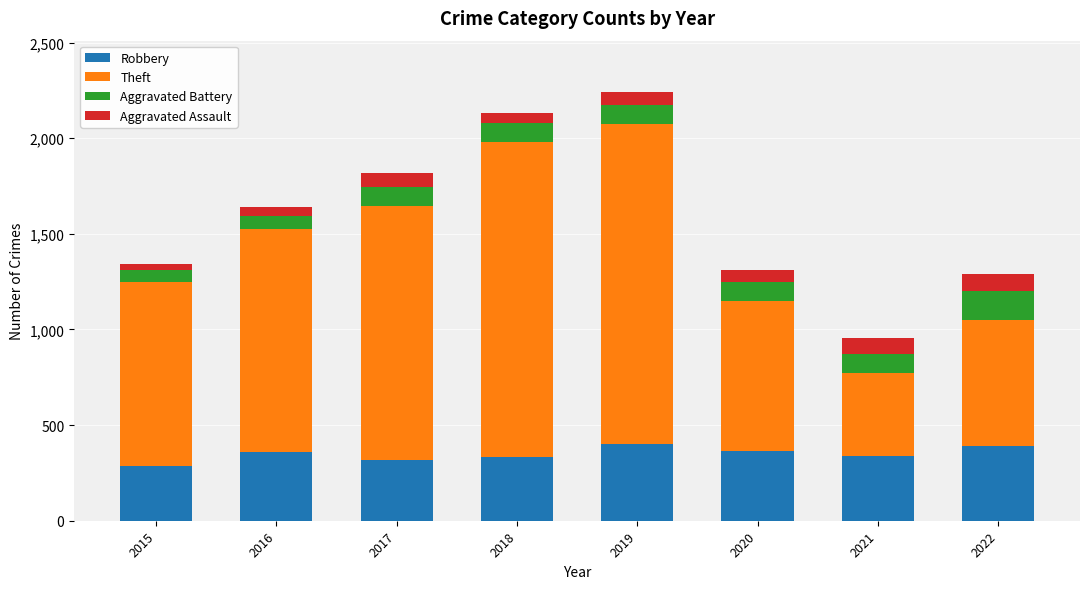

How many bars are there in total?

8